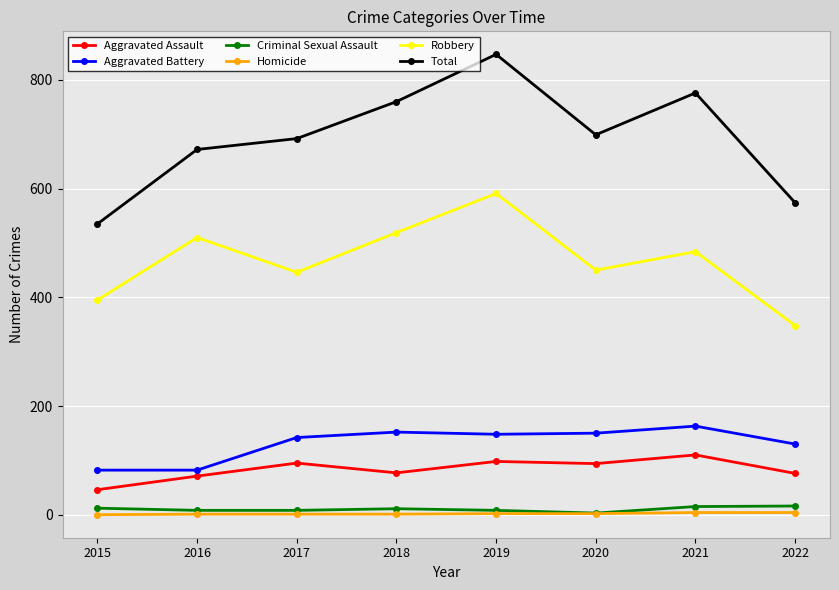

Which series changed the most between 2021 and 2022?

Total